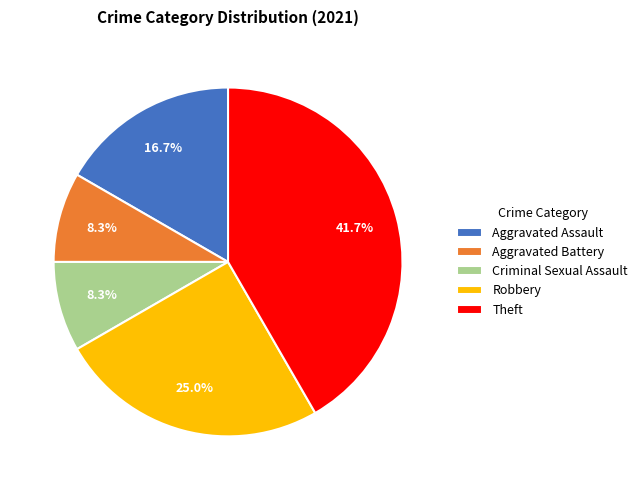

To the nearest percent, what portion does Aggravated Assault represent?

17%